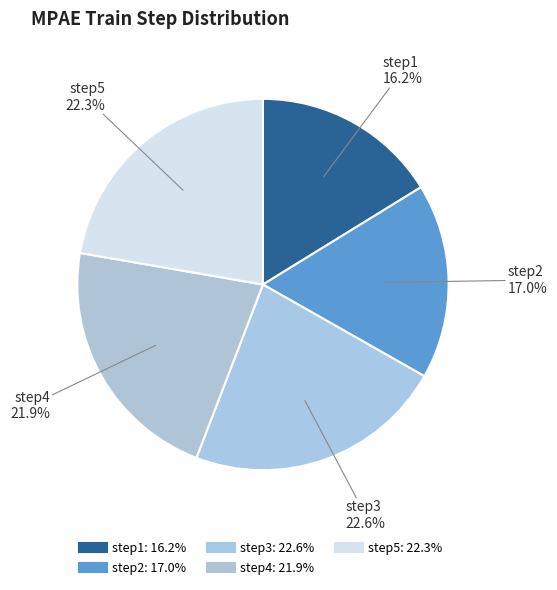

Is there a majority slice in this chart?

No